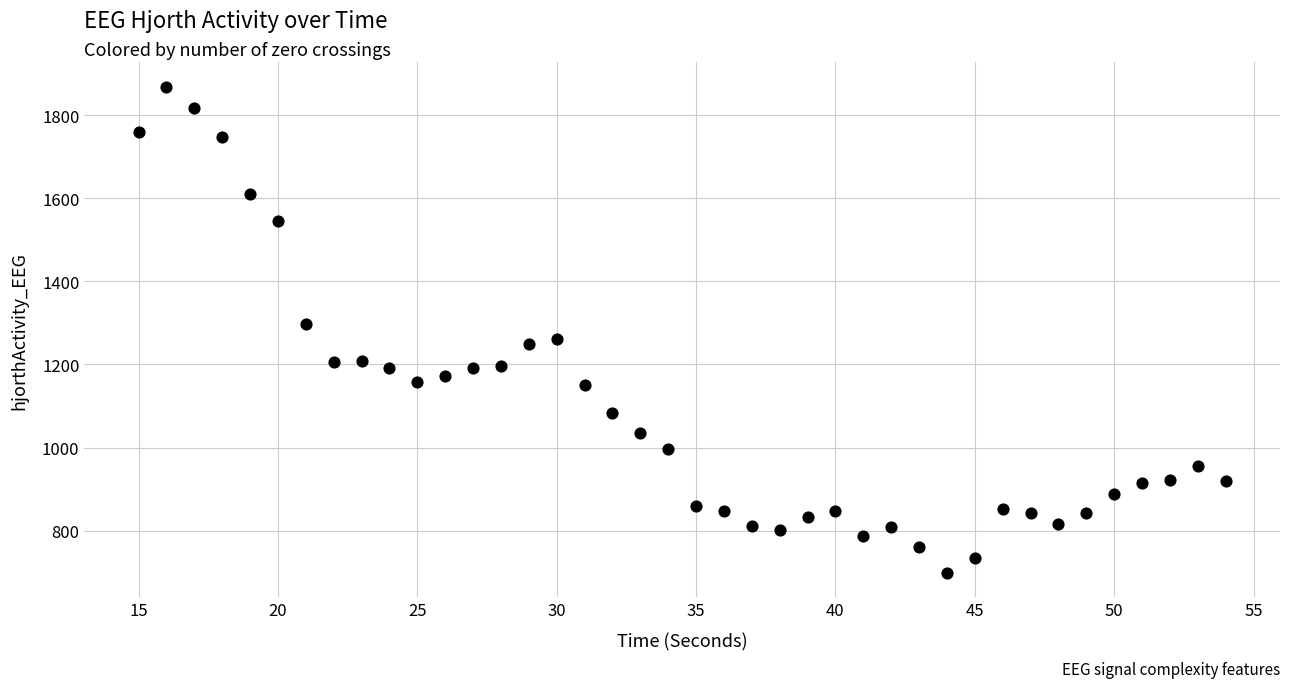

What is the range of Y values (max minus min)?

1168.6